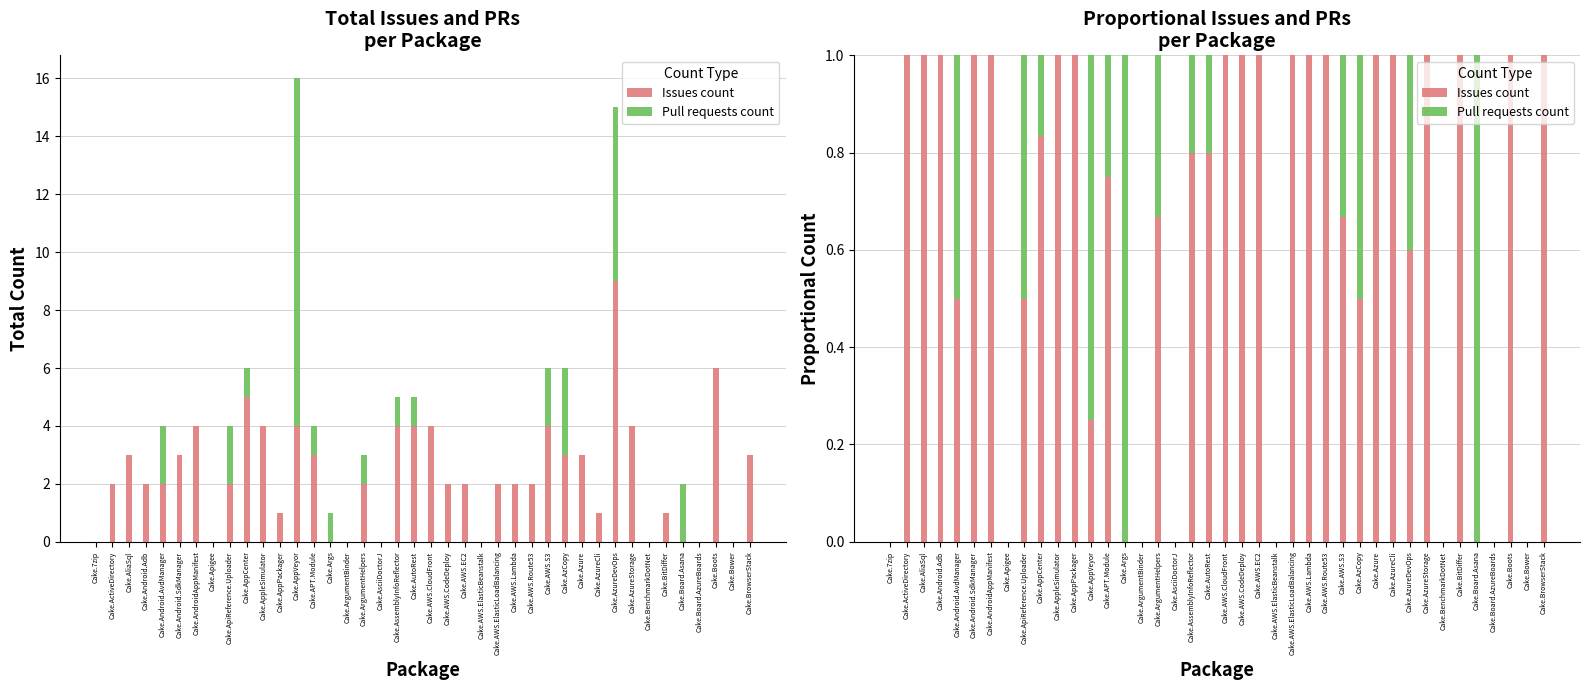

Which has a higher value, Cake.Android.Adb or Cake.Board.Asana?

Cake.Android.Adb